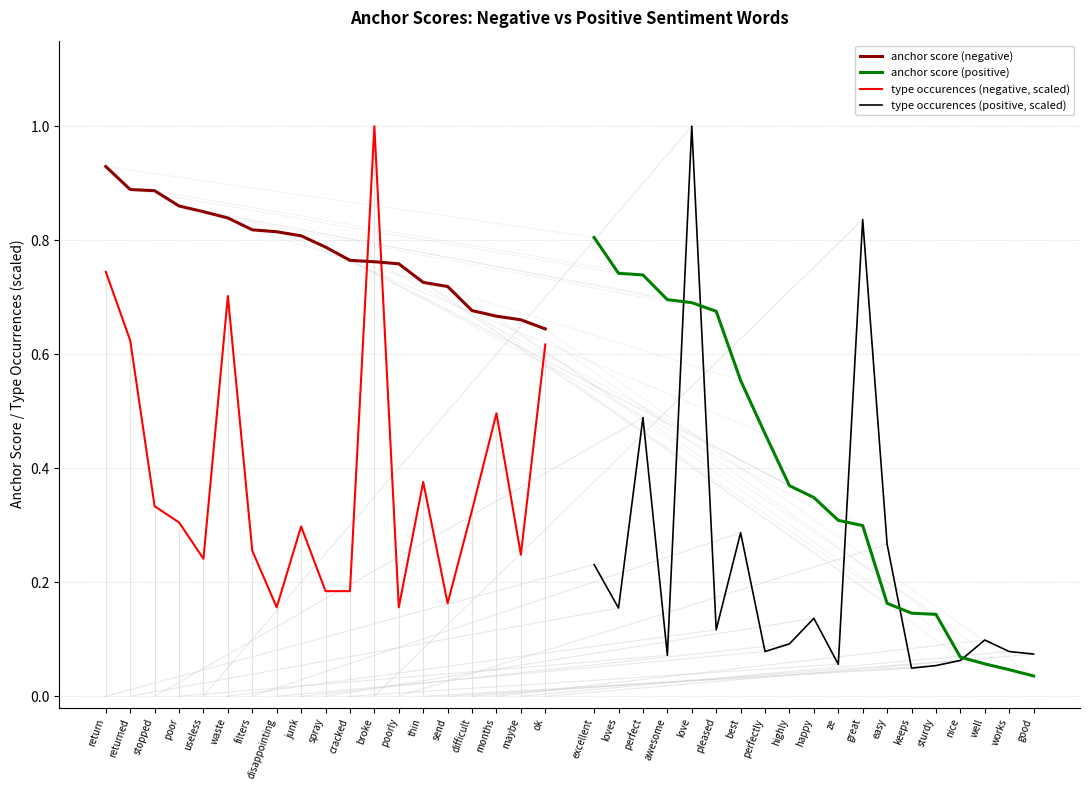

Which series has the largest total across all categories?

anchor score (negative)